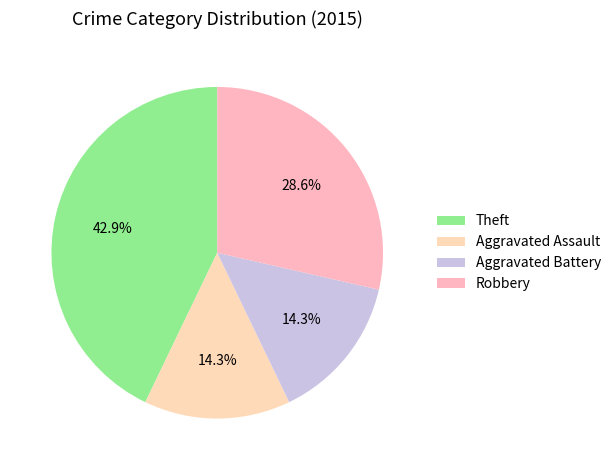

Does Aggravated Assault account for over 50% of the chart?

No